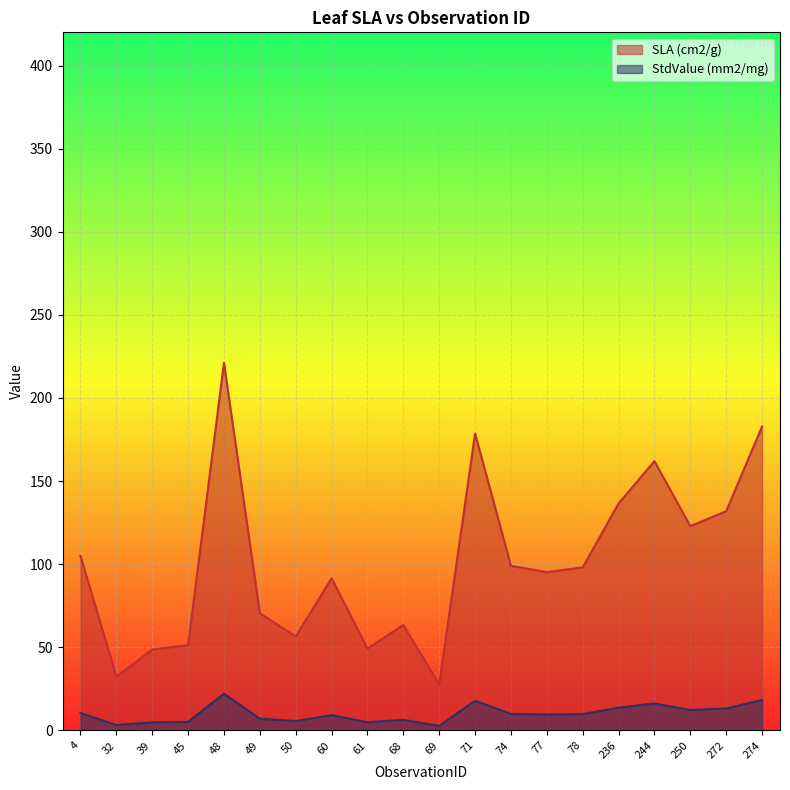

How many lines are shown in the chart?

2